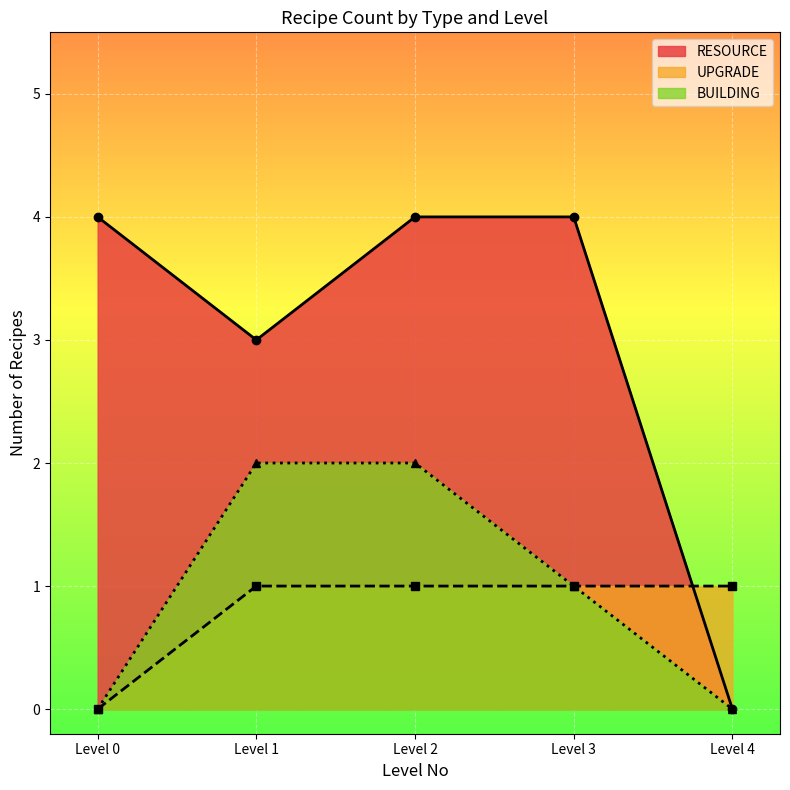

True or false: RESOURCE and UPGRADE intersect in this chart.

True